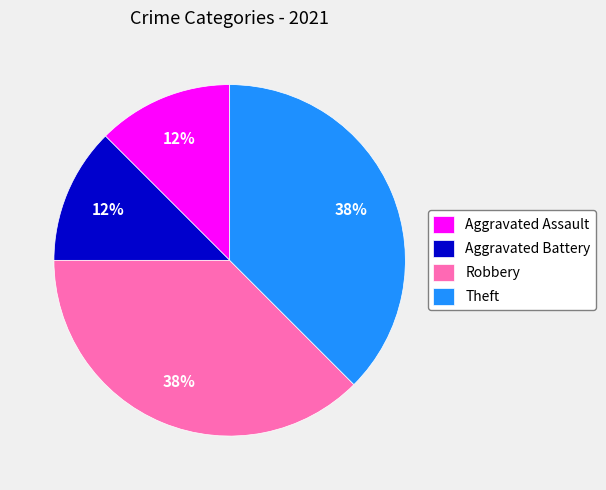

Between Aggravated Assault and Robbery, which is larger?

Robbery